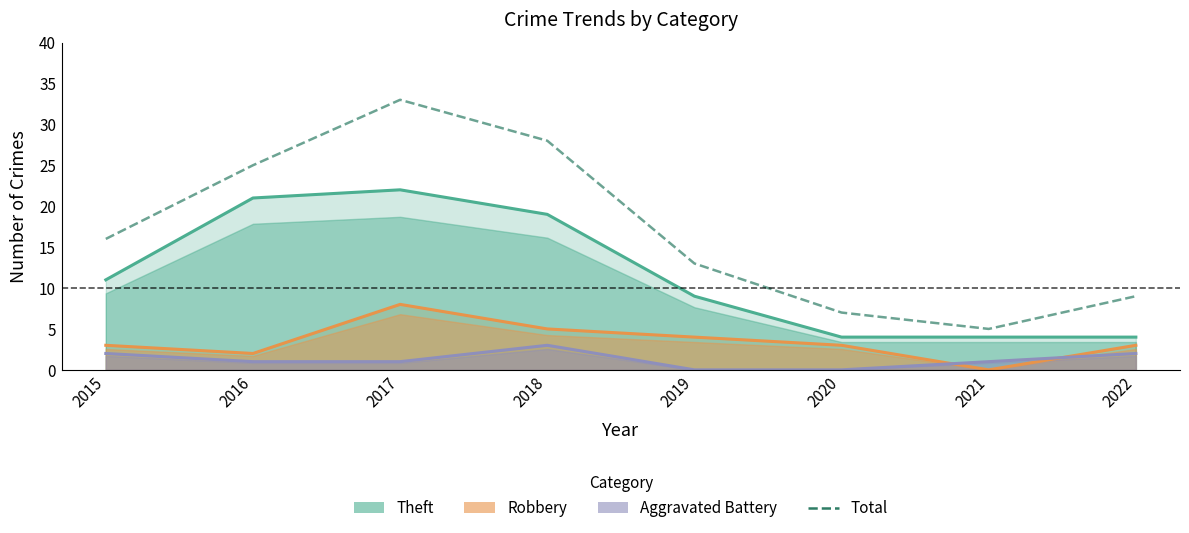

Between 2019 and 2017, which is larger?

2017